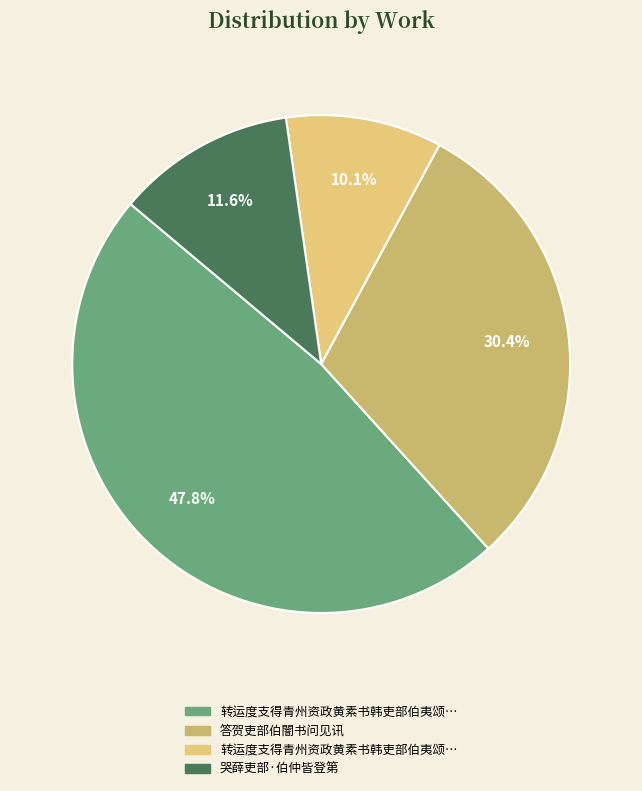

What is the smallest slice in the pie chart?

转运度支得青州资政黄素书韩吏部伯夷颂许昌